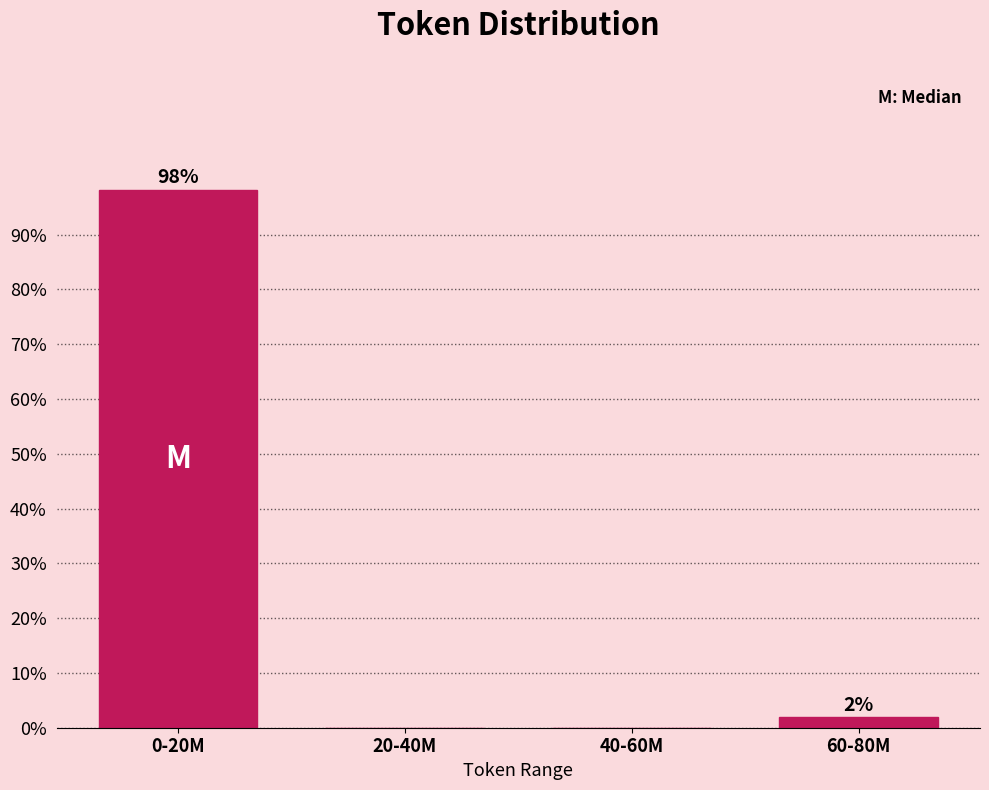

What is the sum of all values?

100.0